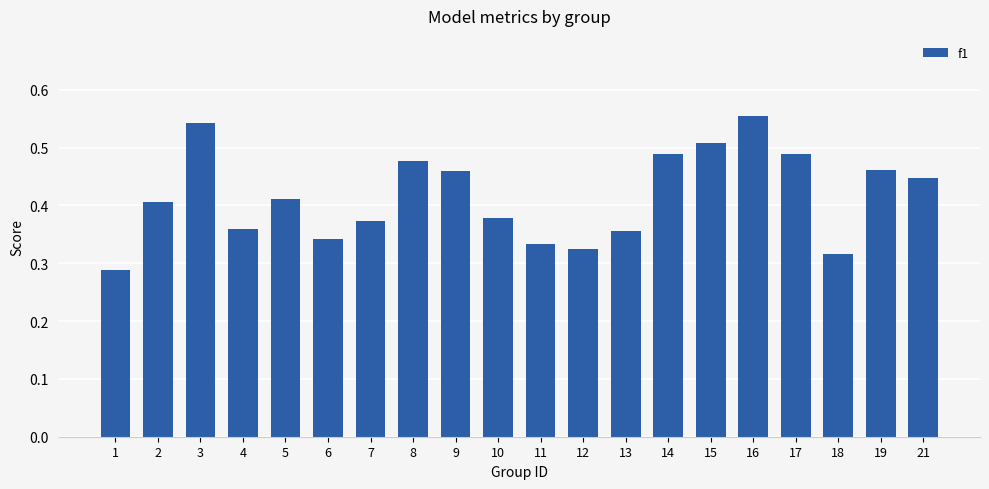

At which category does the chart reach its peak across all series?

16